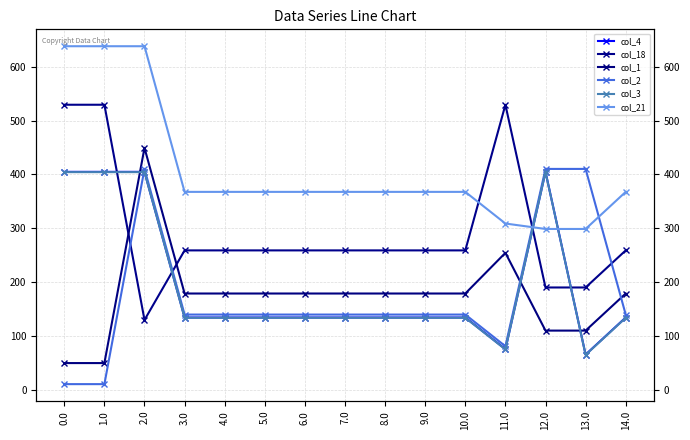

What is the label of the 11th point from the left?

10.0